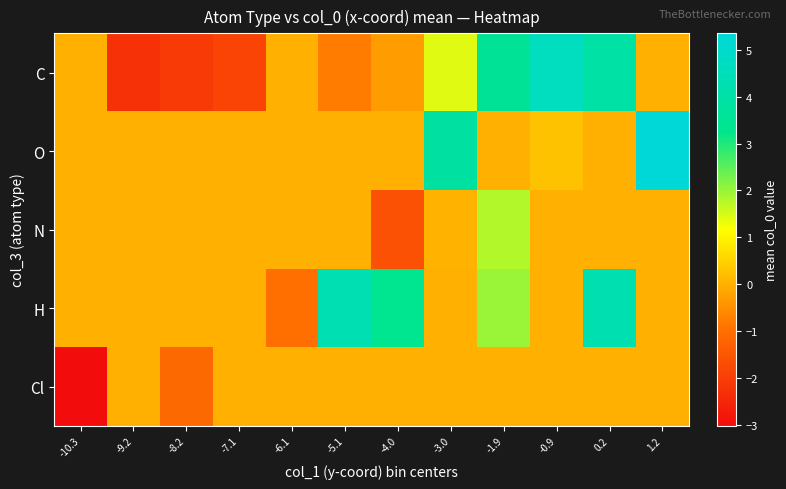

Which series has the largest range (max minus min)?

C